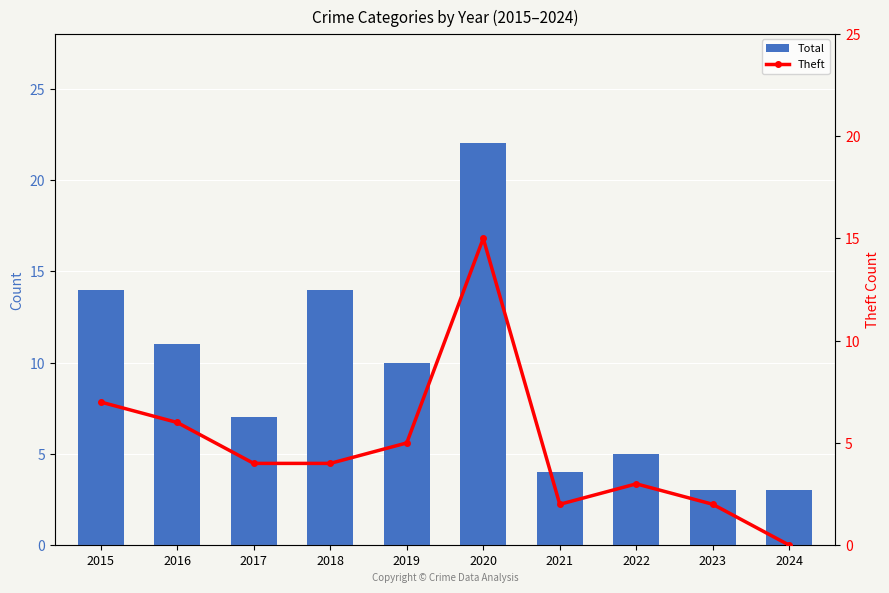

Rank the categories by Total value from highest to lowest.

2020, 2015, 2018, 2016, 2019, 2017, 2022, 2021, 2023, 2024